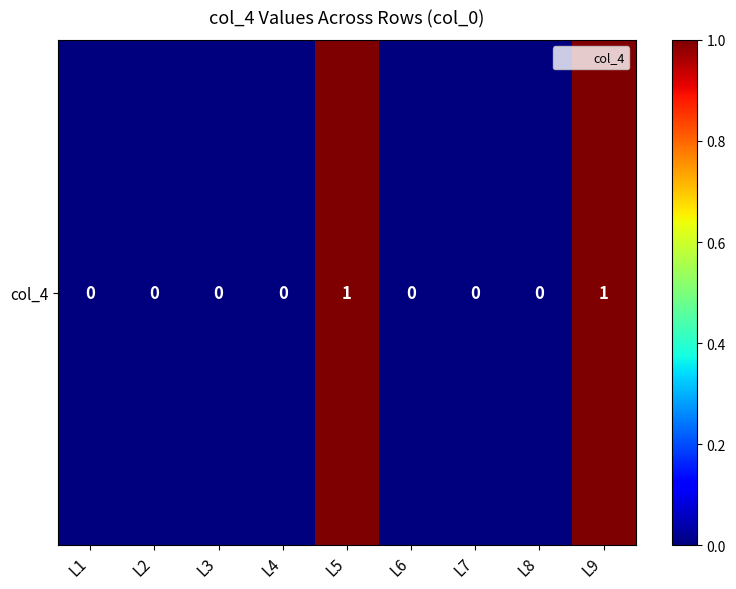

What is the difference between the second highest and minimum values?

1